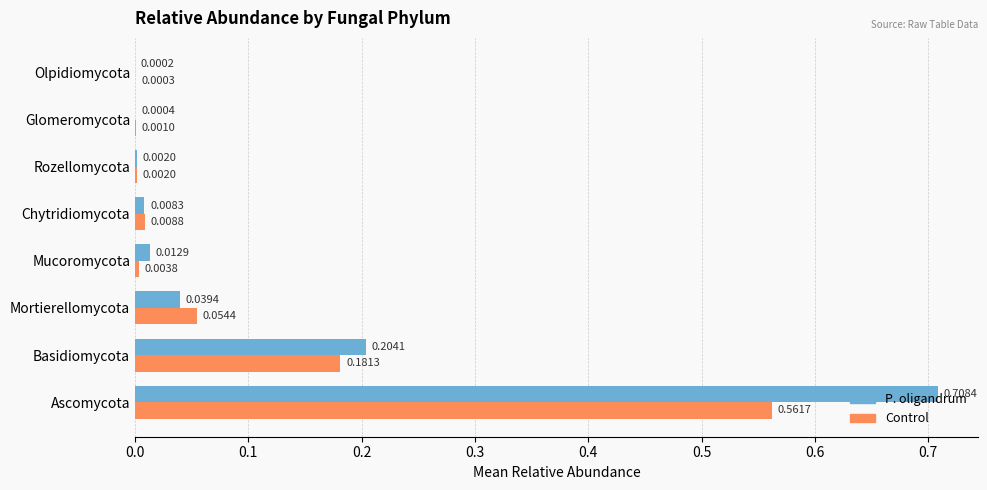

What is the sum of all Control values?

0.8